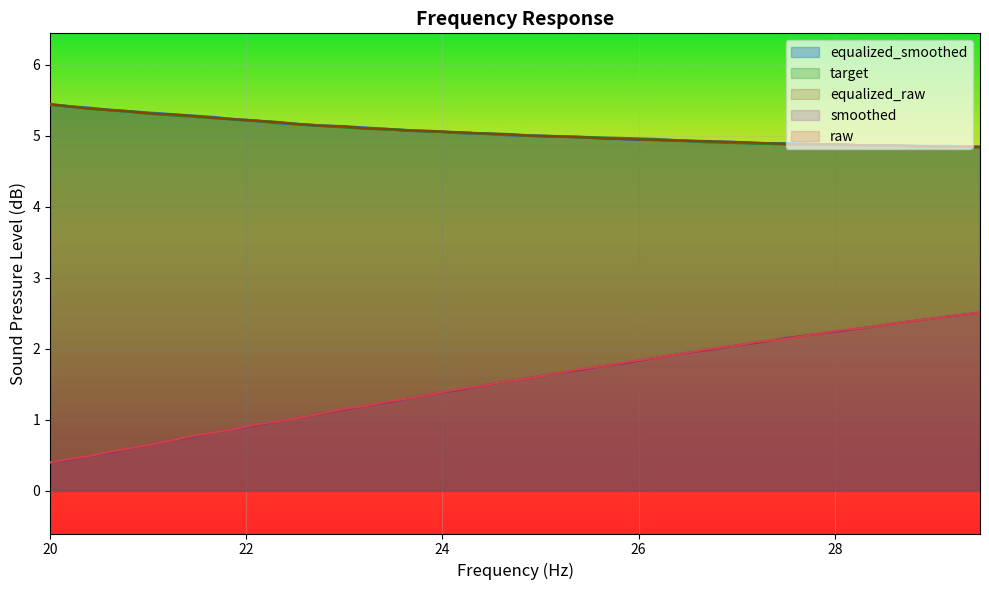

True or false: raw and equalized_raw cross at least once.

False